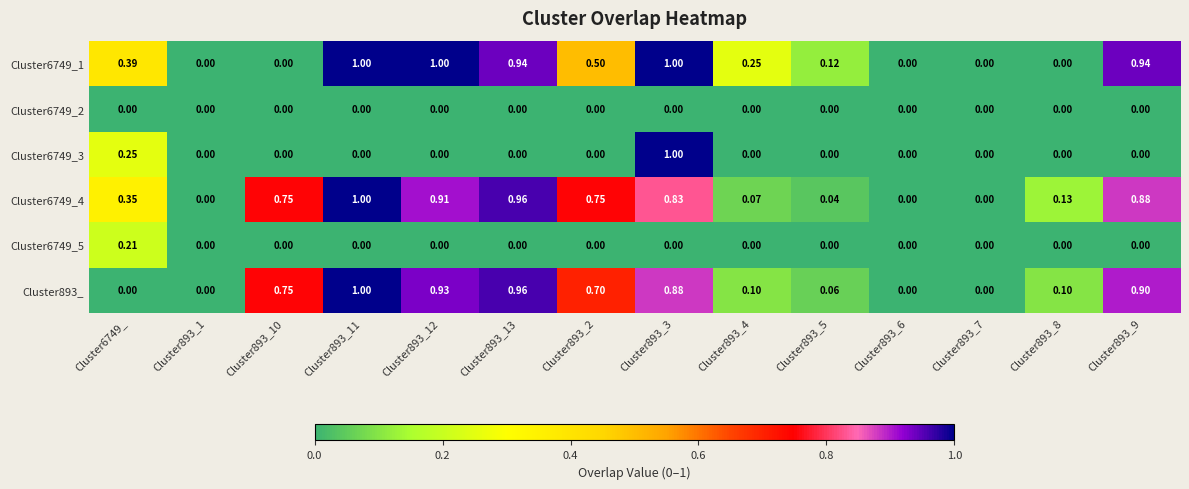

Reading right to left, list all the values displayed in this chart.

Cluster6749_1: Cluster893_9=0.9	Cluster893_8=0.0	Cluster893_7=0.0	Cluster893_6=0.0	Cluster893_5=0.1	Cluster893_4=0.2	Cluster893_3=1.0	Cluster893_2=0.5	Cluster893_13=0.9	Cluster893_12=1.0	Cluster893_11=1.0	Cluster893_10=0.0	Cluster893_1=0.0	Cluster6749_=0.4
Cluster6749_2: Cluster893_9=0.0	Cluster893_8=0.0	Cluster893_7=0.0	Cluster893_6=0.0	Cluster893_5=0.0	Cluster893_4=0.0	Cluster893_3=0.0	Cluster893_2=0.0	Cluster893_13=0.0	Cluster893_12=0.0	Cluster893_11=0.0	Cluster893_10=0.0	Cluster893_1=0.0	Cluster6749_=0.0
Cluster6749_3: Cluster893_9=0.0	Cluster893_8=0.0	Cluster893_7=0.0	Cluster893_6=0.0	Cluster893_5=0.0	Cluster893_4=0.0	Cluster893_3=1.0	Cluster893_2=0.0	Cluster893_13=0.0	Cluster893_12=0.0	Cluster893_11=0.0	Cluster893_10=0.0	Cluster893_1=0.0	Cluster6749_=0.2
Cluster6749_4: Cluster893_9=0.9	Cluster893_8=0.1	Cluster893_7=0.0	Cluster893_6=0.0	Cluster893_5=0.0	Cluster893_4=0.1	Cluster893_3=0.8	Cluster893_2=0.8	Cluster893_13=1.0	Cluster893_12=0.9	Cluster893_11=1.0	Cluster893_10=0.8	Cluster893_1=0.0	Cluster6749_=0.3
Cluster6749_5: Cluster893_9=0.0	Cluster893_8=0.0	Cluster893_7=0.0	Cluster893_6=0.0	Cluster893_5=0.0	Cluster893_4=0.0	Cluster893_3=0.0	Cluster893_2=0.0	Cluster893_13=0.0	Cluster893_12=0.0	Cluster893_11=0.0	Cluster893_10=0.0	Cluster893_1=0.0	Cluster6749_=0.2
Cluster893_: Cluster893_9=0.9	Cluster893_8=0.1	Cluster893_7=0.0	Cluster893_6=0.0	Cluster893_5=0.1	Cluster893_4=0.1	Cluster893_3=0.9	Cluster893_2=0.7	Cluster893_13=1.0	Cluster893_12=0.9	Cluster893_11=1.0	Cluster893_10=0.8	Cluster893_1=0.0	Cluster6749_=0.0